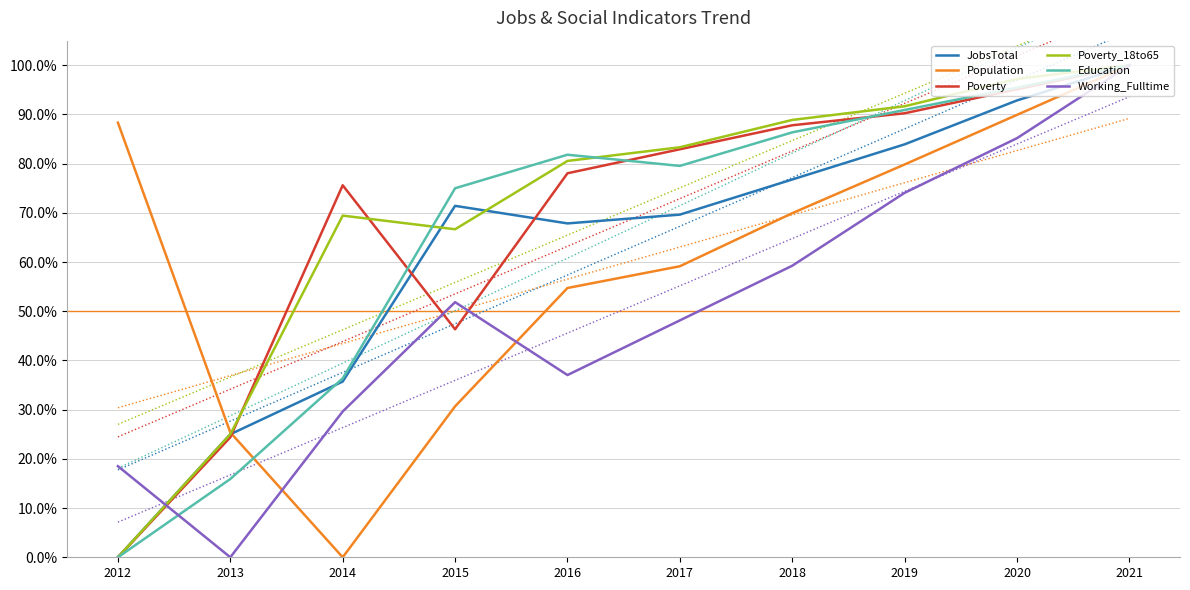

At how many categories does at least one series exceed 0?

10